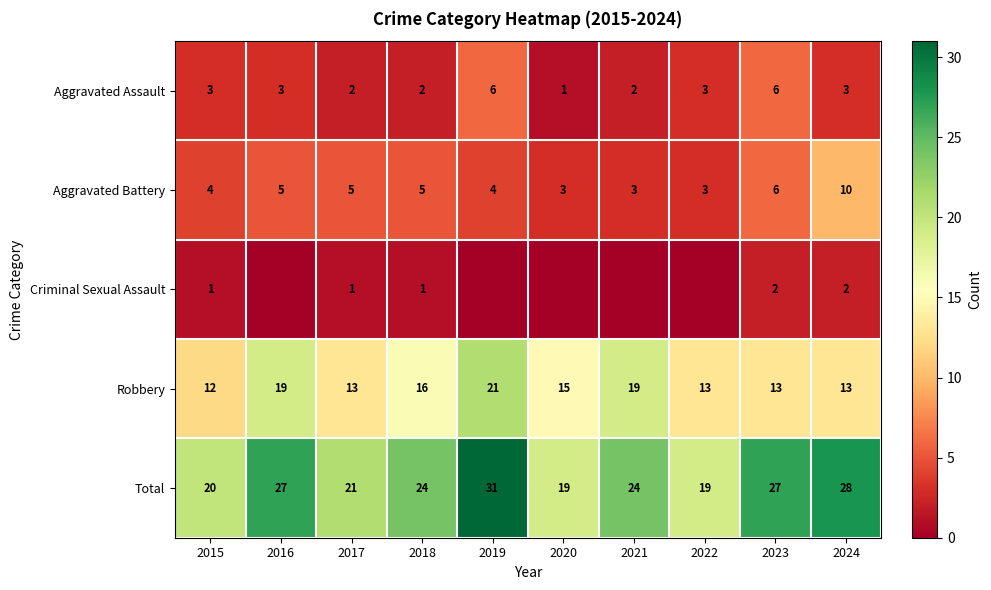

How many data points in Aggravated Assault are less than 3?

4